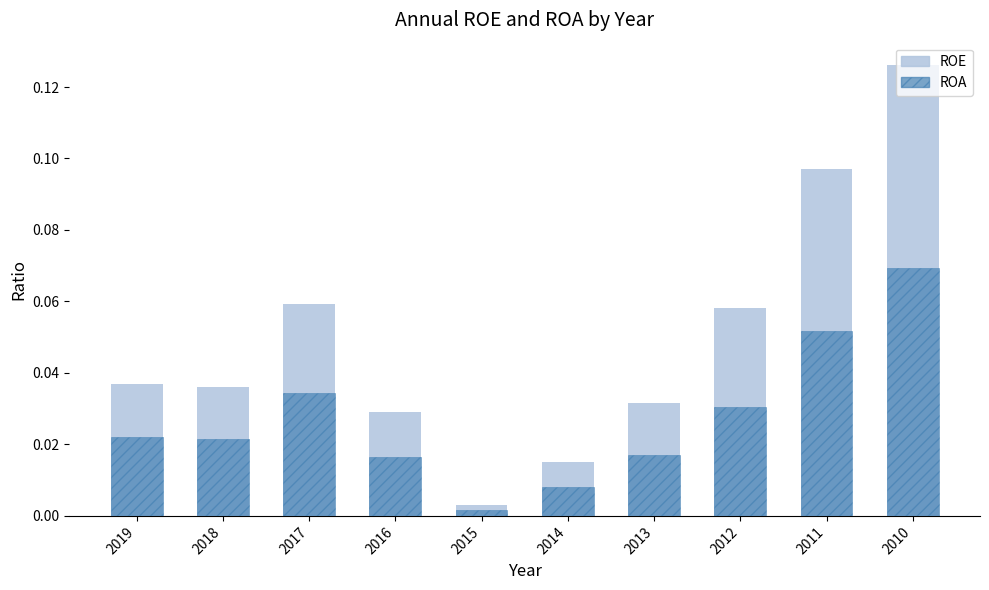

Is the value of ROE at 2011 greater than the value of ROA at 2012?

Yes